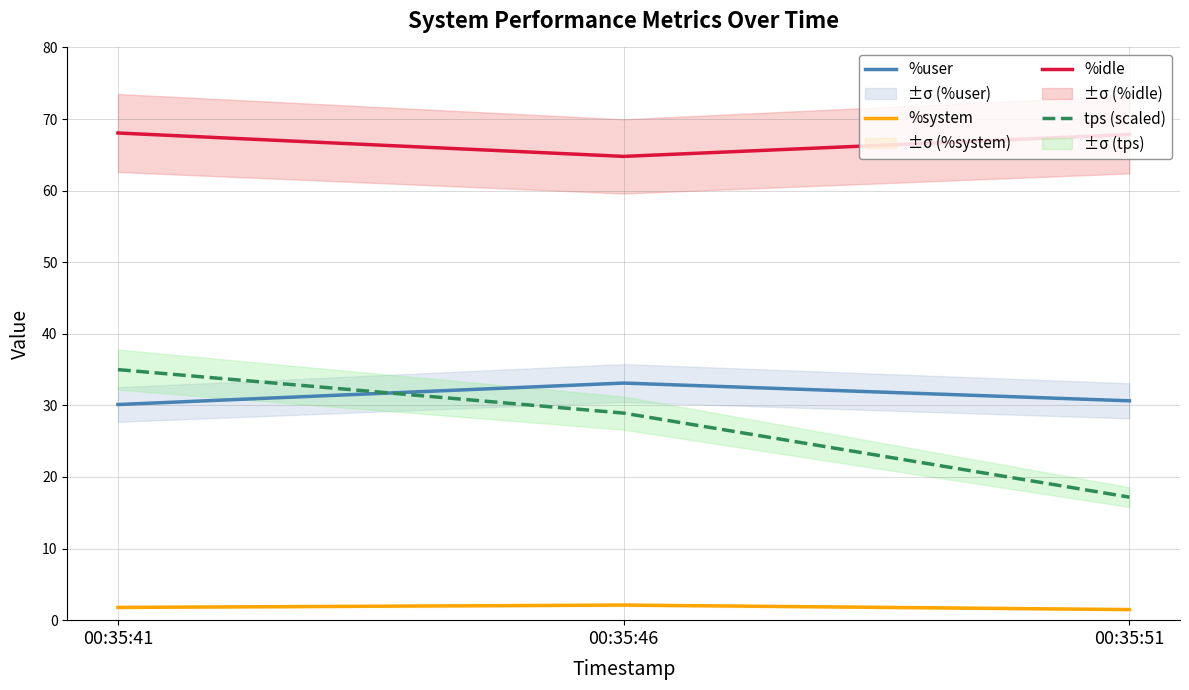

Count the number of categories in the chart.

3